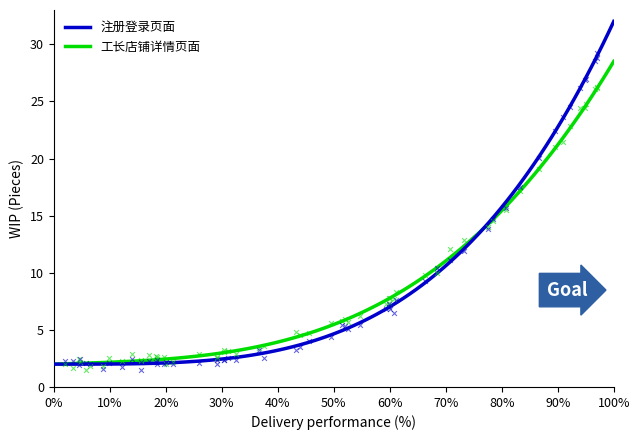

What is the lowest value of the 工长店铺详情页面 series?

2.0